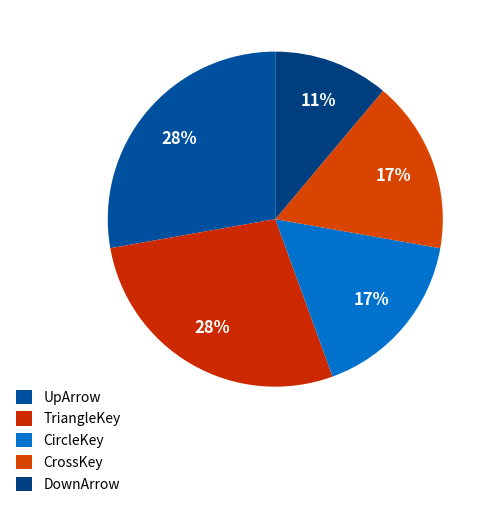

Rank the categories by value from highest to lowest.

UpArrow, TriangleKey, CircleKey, CrossKey, DownArrow